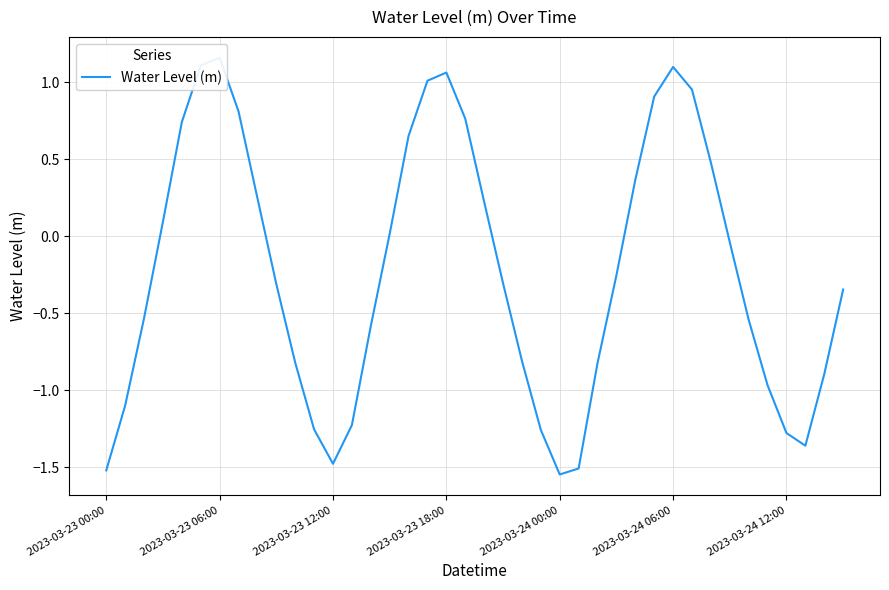

What is the minimum value shown in the chart?

-1.5